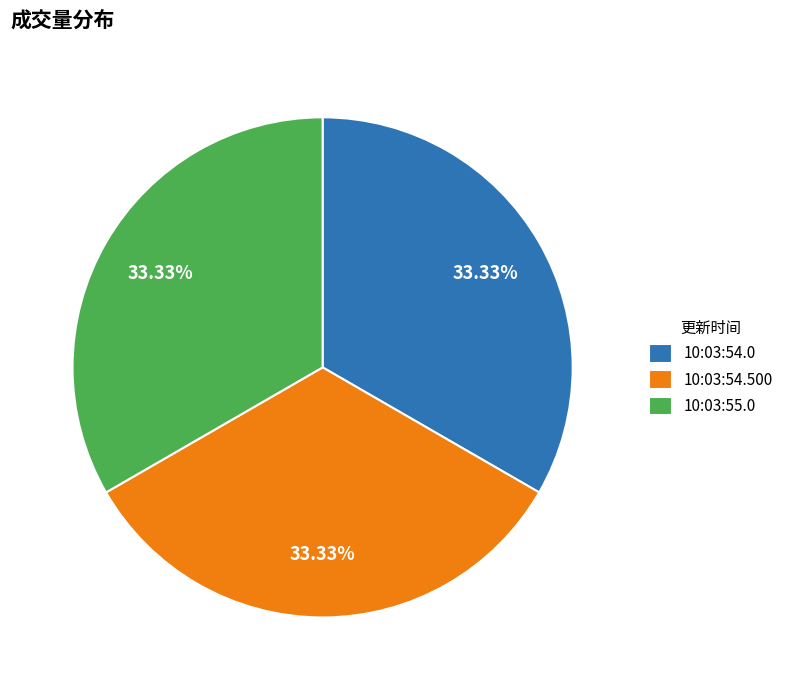

Is there a majority slice in this chart?

No